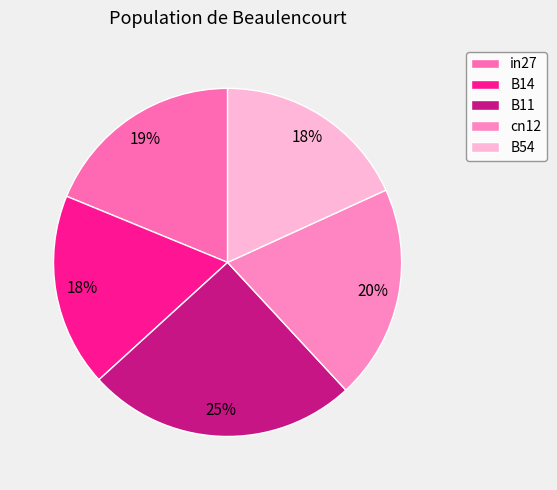

Which category has the smallest portion of the pie?

B14